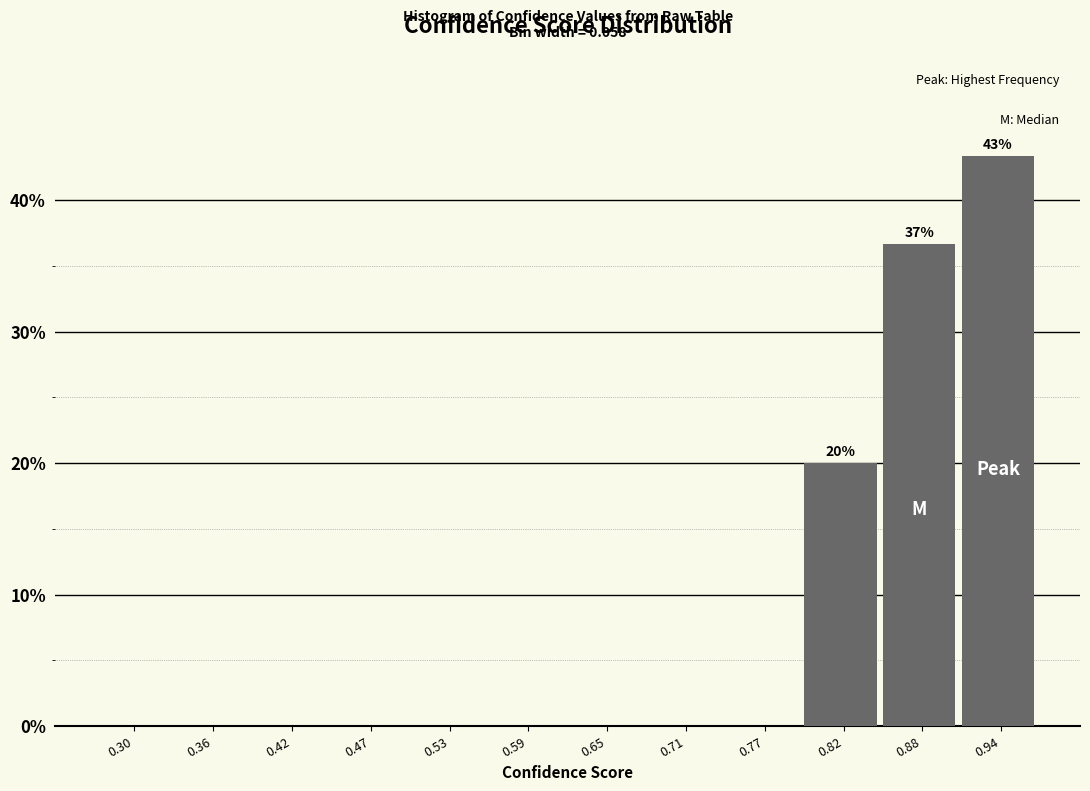

Reading right to left, extract all data points from this chart.

0.94=43.3	0.88=36.7	0.82=20.0	0.77=0.0	0.71=0.0	0.65=0.0	0.59=0.0	0.53=0.0	0.47=0.0	0.42=0.0	0.36=0.0	0.30=0.0